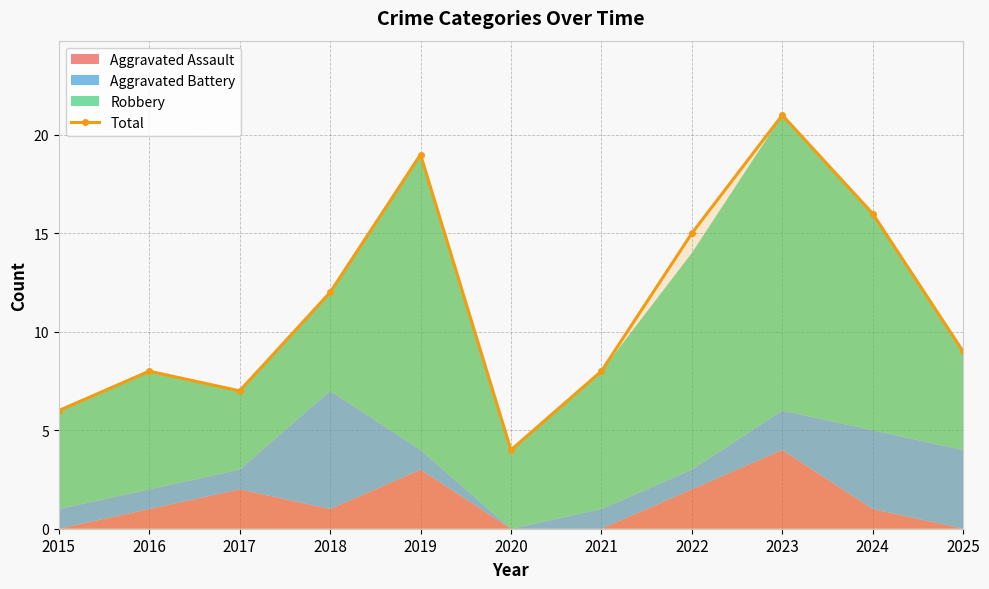

How many data points in Total are less than 9?

5